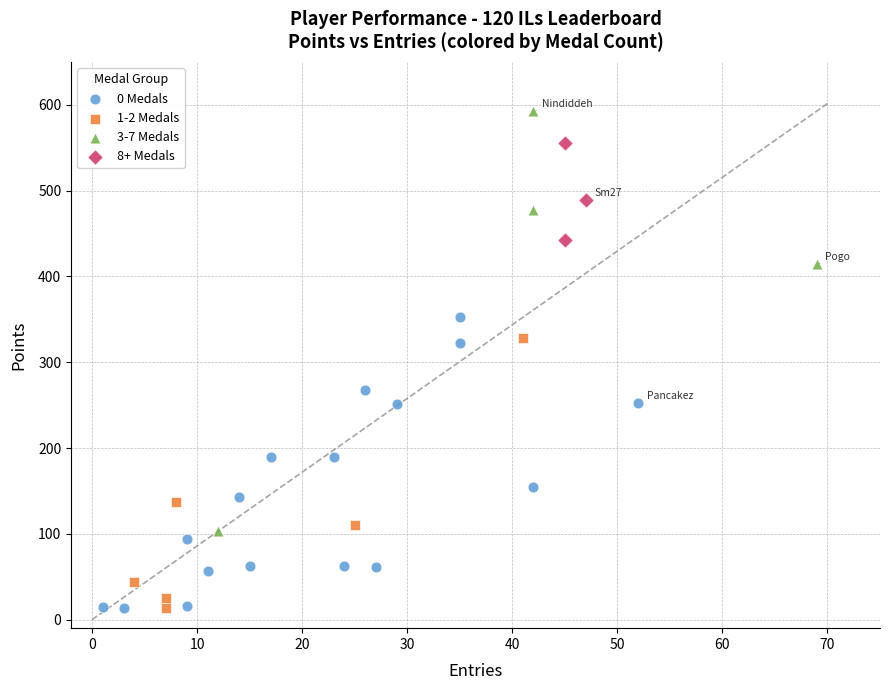

Which series has the widest spread of Y values?

3-7 Medals